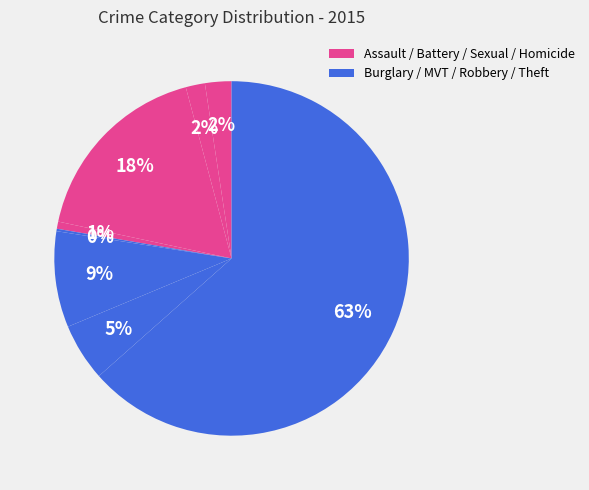

Which slice is the largest?

Theft